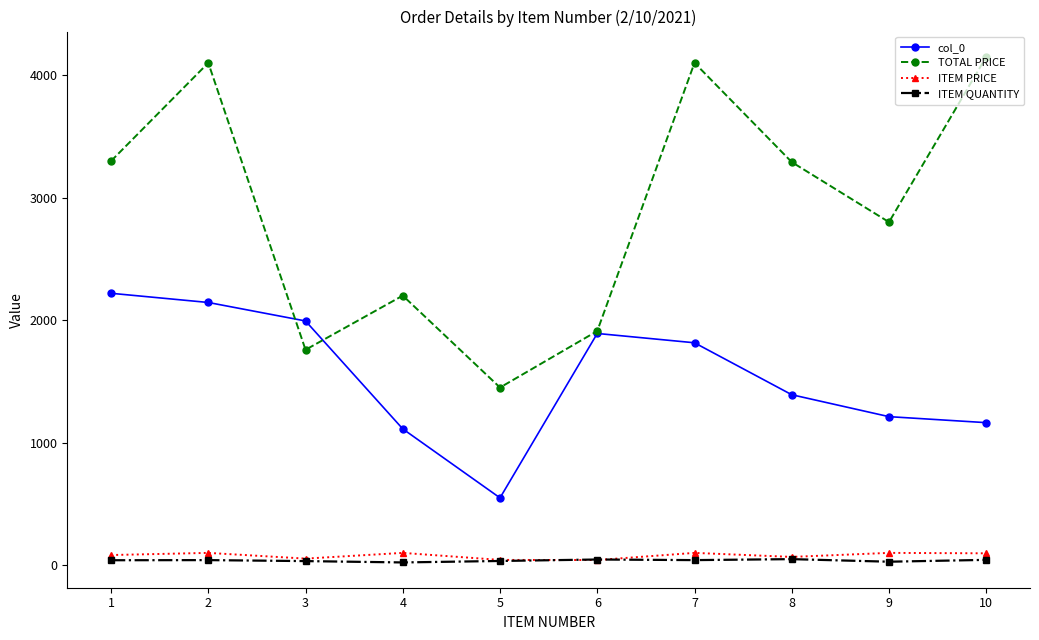

Between 6 and 8, which series saw the biggest shift?

TOTAL PRICE